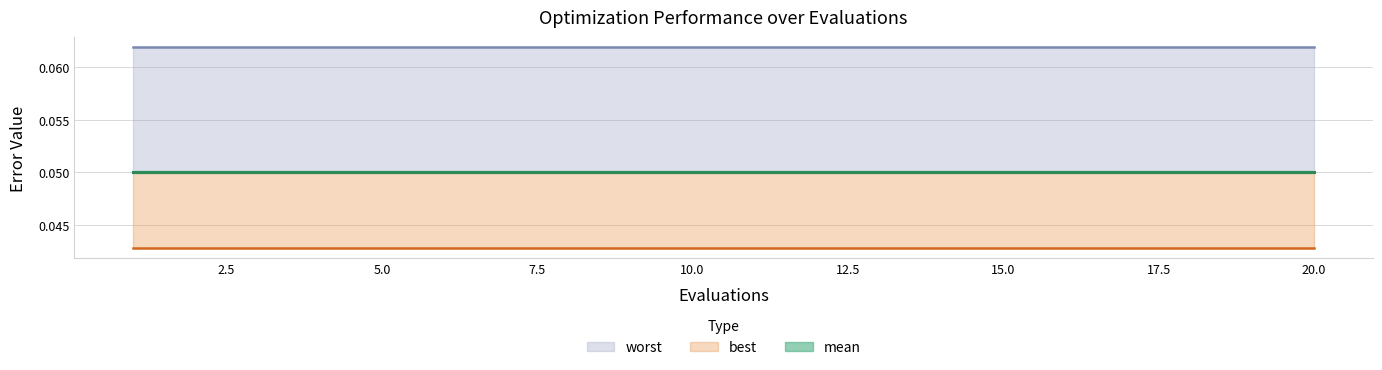

Does the chart display data point markers on the line(s)?

No